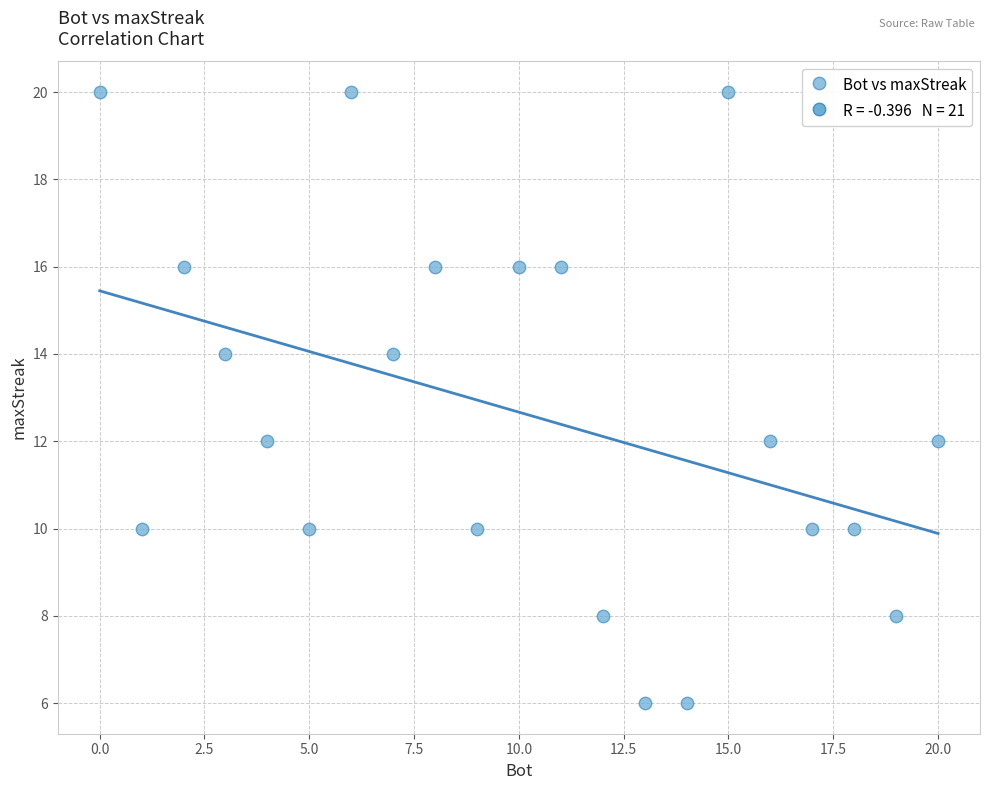

What is the range of X values (max minus min)?

20